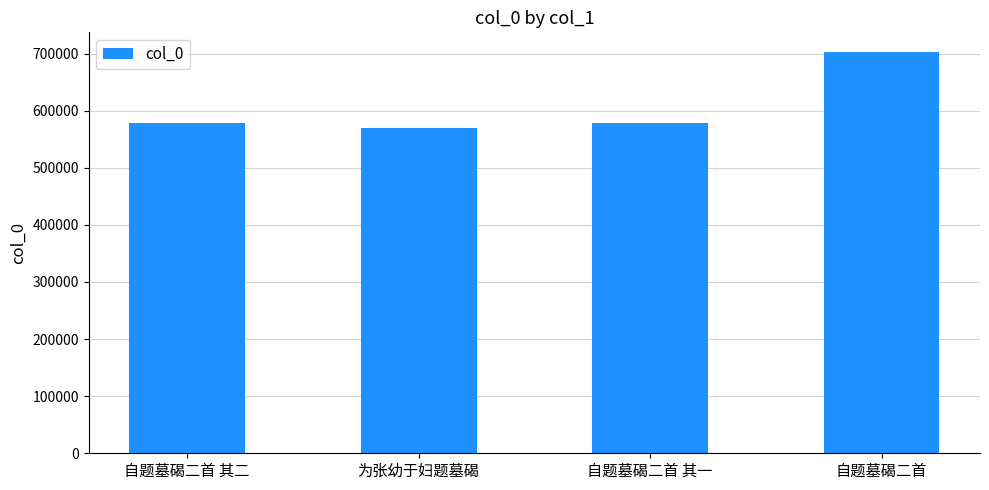

Is it true that the value at 自题墓碣二首 其二 is 578352?

True